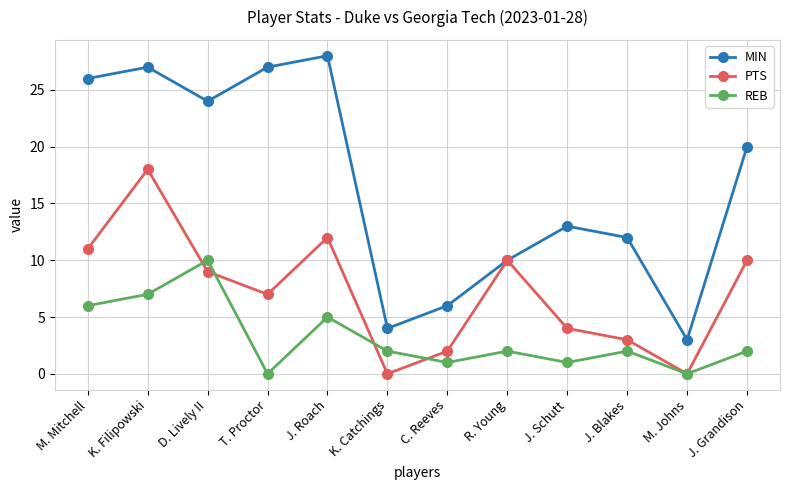

Reading right to left, what are all the values shown in this chart?

MIN: 20	3	12	13	10	6	4	28	27	24	27	26
PTS: 10	0	3	4	10	2	0	12	7	9	18	11
REB: 2	0	2	1	2	1	2	5	0	10	7	6